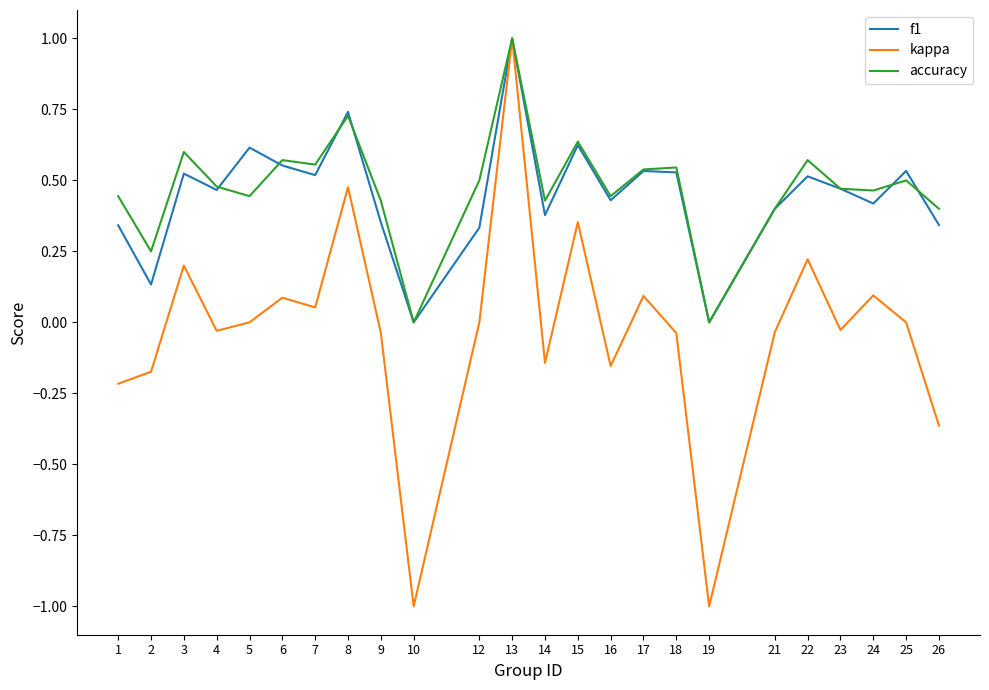

Is the value of f1 at 5 greater than the value of accuracy at 9?

Yes